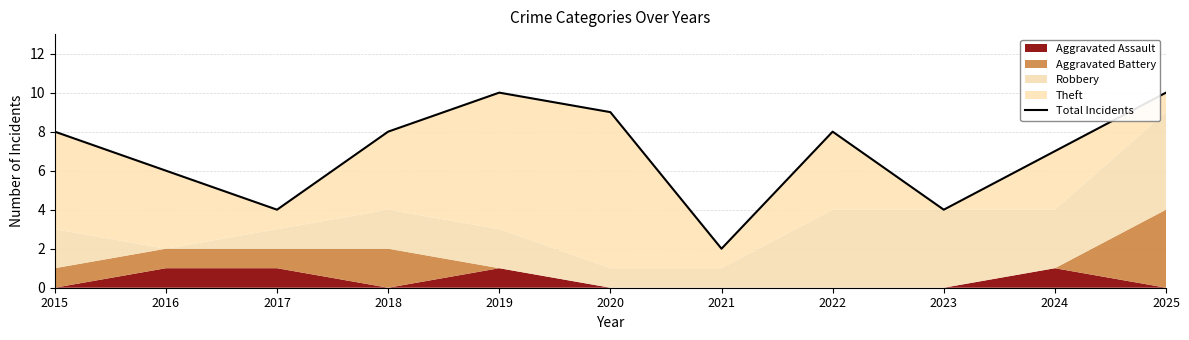

Reading left to right, transcribe all the data shown in this chart.

8	6	4	8	10	9	2	8	4	7	10